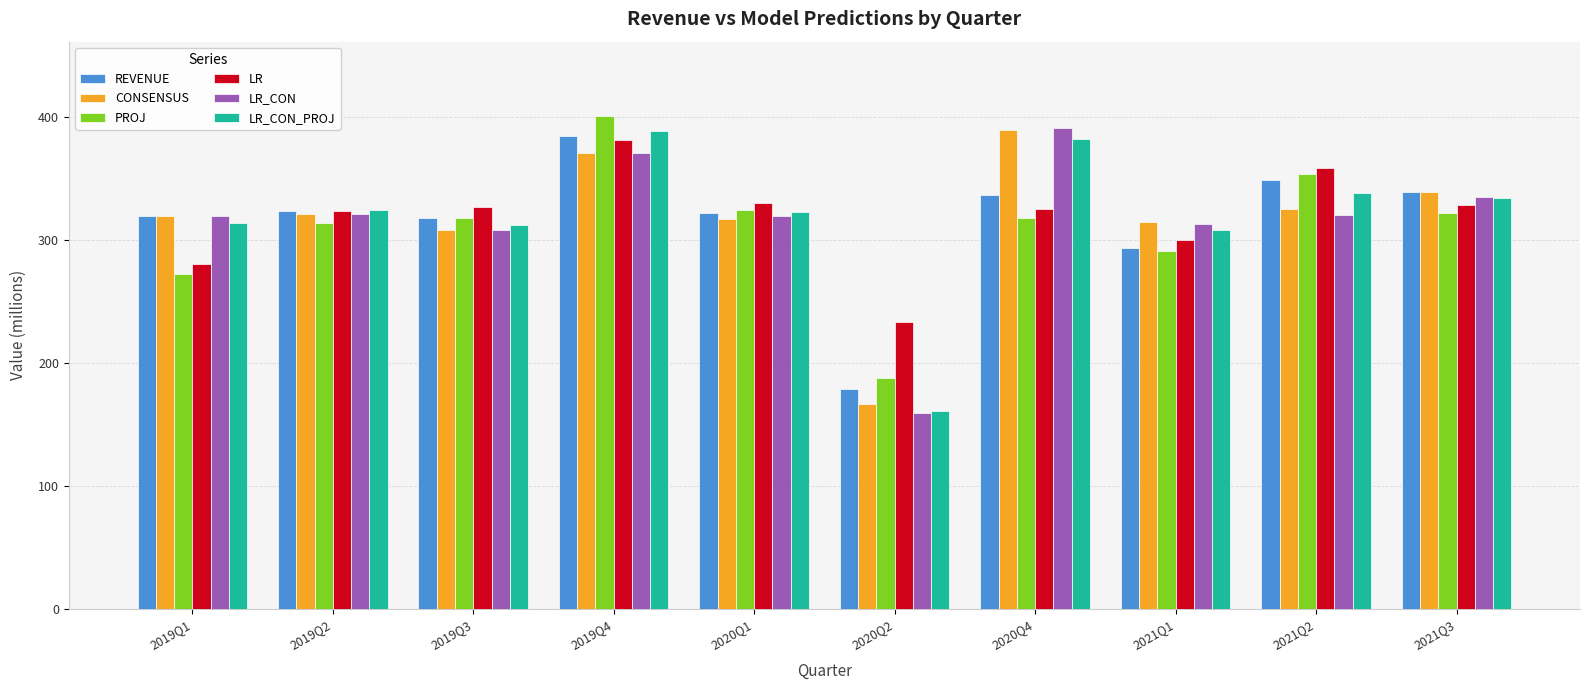

At which label is LR_CON closest to 275?

2019Q3